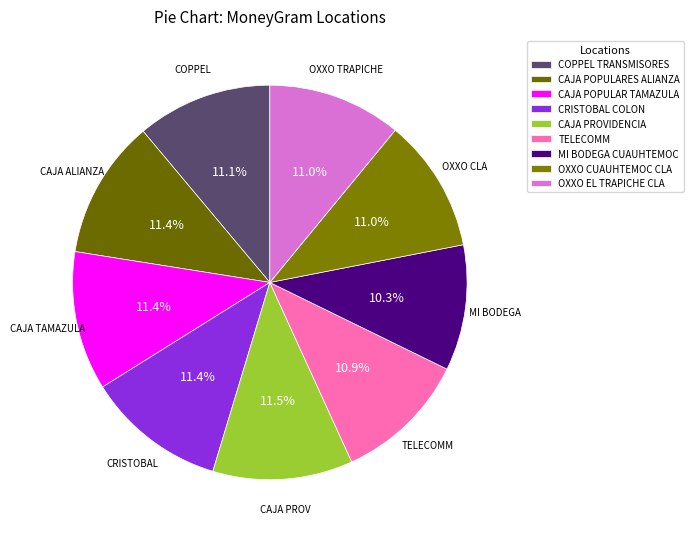

What is the ratio of the value at OXXO EL TRAPICHE CLA to the value at CAJA POPULAR TAMAZULA?

1.0